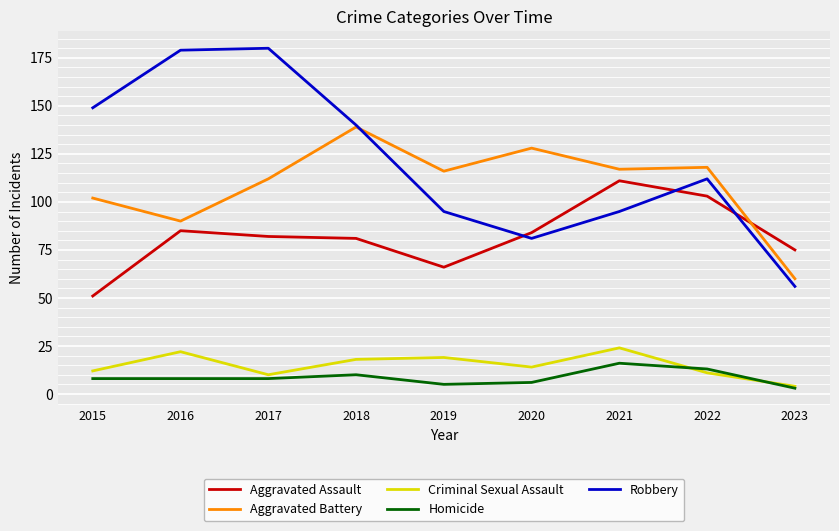

Which series has the widest spread of values?

Robbery